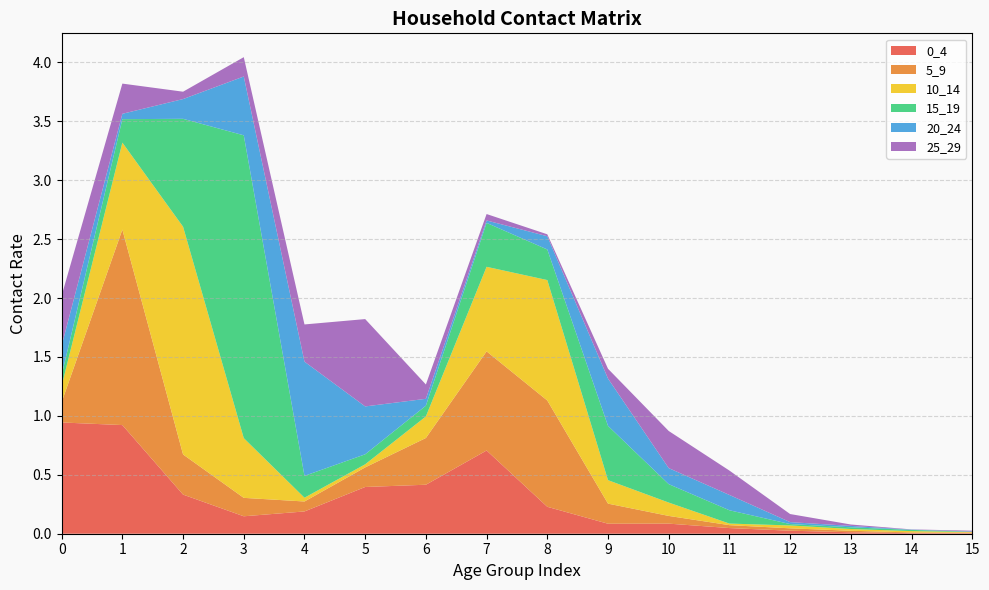

Reading left to right, transcribe all the data shown in this chart.

0_4: 0=0.9	1=0.9	2=0.3	3=0.1	4=0.2	5=0.4	6=0.4	7=0.7	8=0.2	9=0.1	10=0.1	11=0.0	12=0.0	13=0.0	14=0.0	15=0.0
5_9: 0=0.2	1=1.7	2=0.3	3=0.2	4=0.1	5=0.2	6=0.4	7=0.8	8=0.9	9=0.2	10=0.1	11=0.0	12=0.0	13=0.0	14=0.0	15=0.0
10_14: 0=0.1	1=0.7	2=1.9	3=0.5	4=0.0	5=0.0	6=0.2	7=0.7	8=1.0	9=0.2	10=0.1	11=0.0	12=0.0	13=0.0	14=0.0	15=0.0
15_19: 0=0.1	1=0.2	2=0.9	3=2.6	4=0.2	5=0.1	6=0.1	7=0.4	8=0.3	9=0.5	10=0.2	11=0.1	12=0.0	13=0.0	14=0.0	15=0.0
20_24: 0=0.3	1=0.0	2=0.2	3=0.5	4=1.0	5=0.4	6=0.1	7=0.0	8=0.1	9=0.4	10=0.1	11=0.1	12=0.0	13=0.0	14=0.0	15=0.0
25_29: 0=0.4	1=0.3	2=0.1	3=0.2	4=0.3	5=0.7	6=0.1	7=0.1	8=0.0	9=0.1	10=0.3	11=0.2	12=0.1	13=0.0	14=0.0	15=0.0